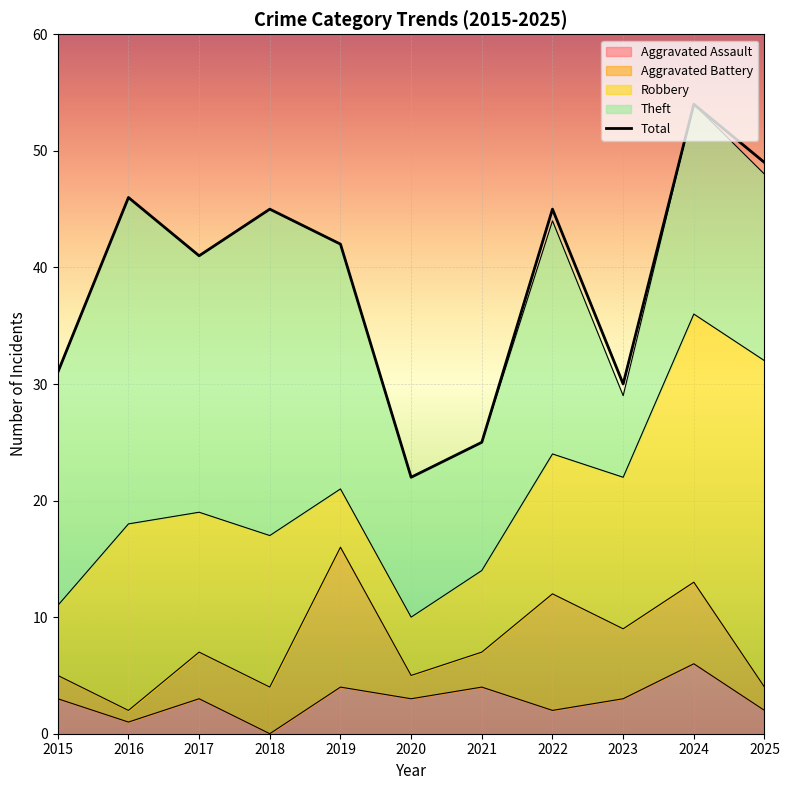

True or false: Aggravated Assault has more than 1 interior local peaks.

True